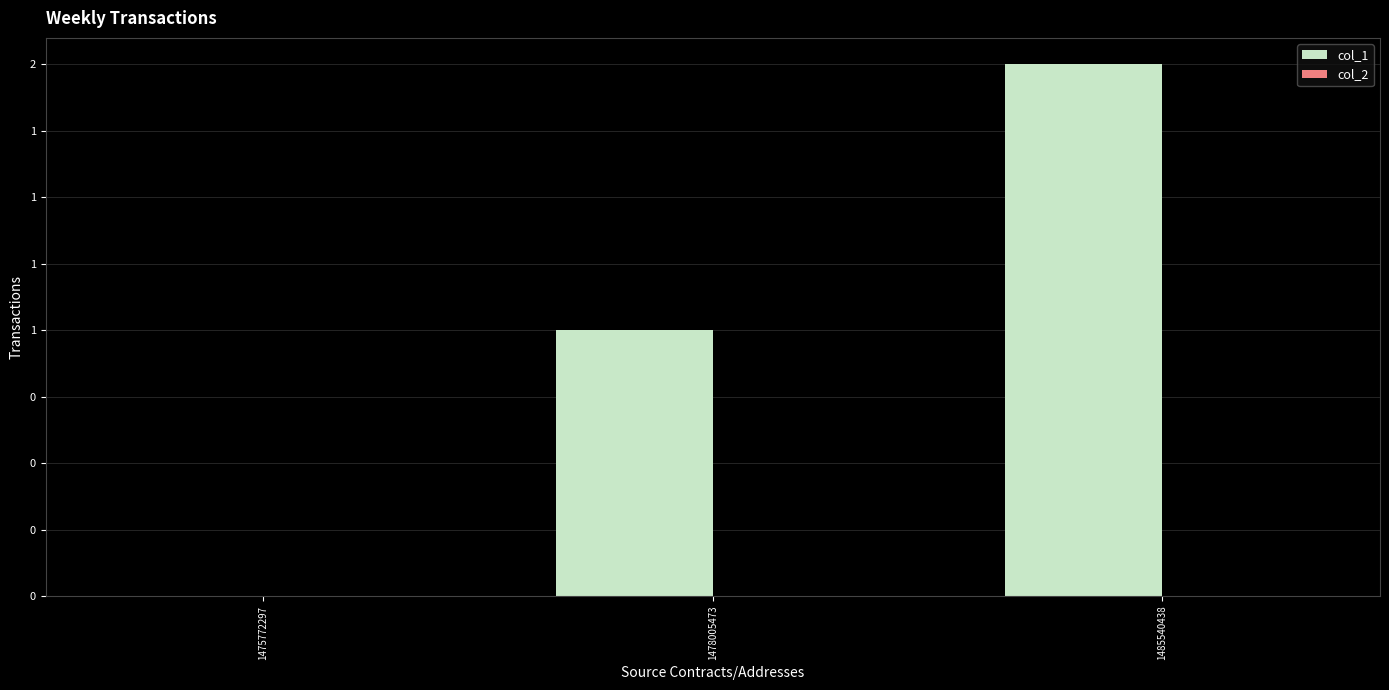

Are the bars horizontal?

No